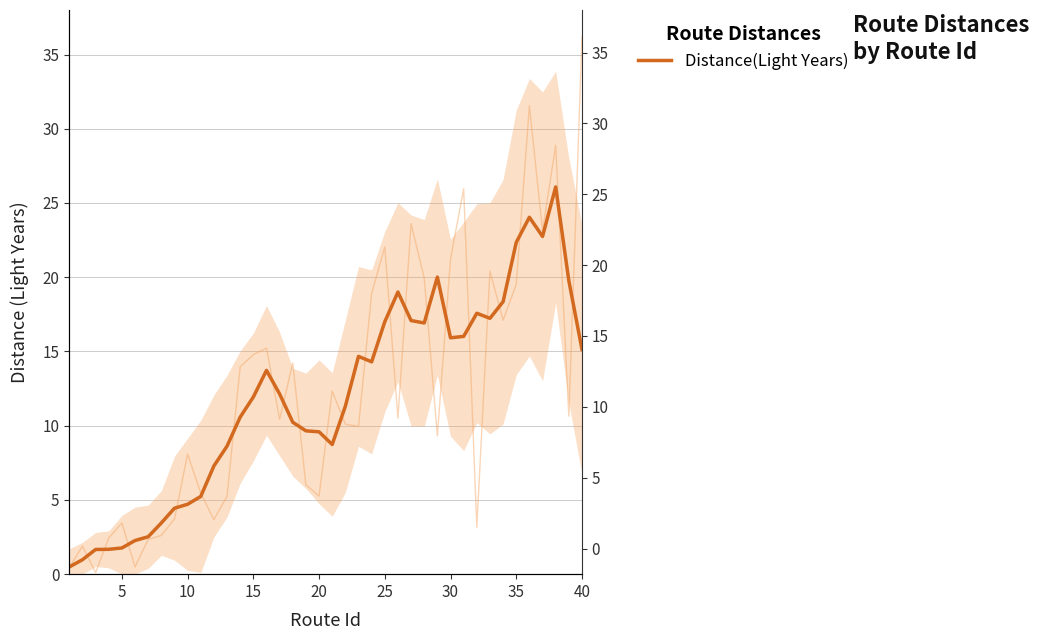

How many series are shown in this chart?

1